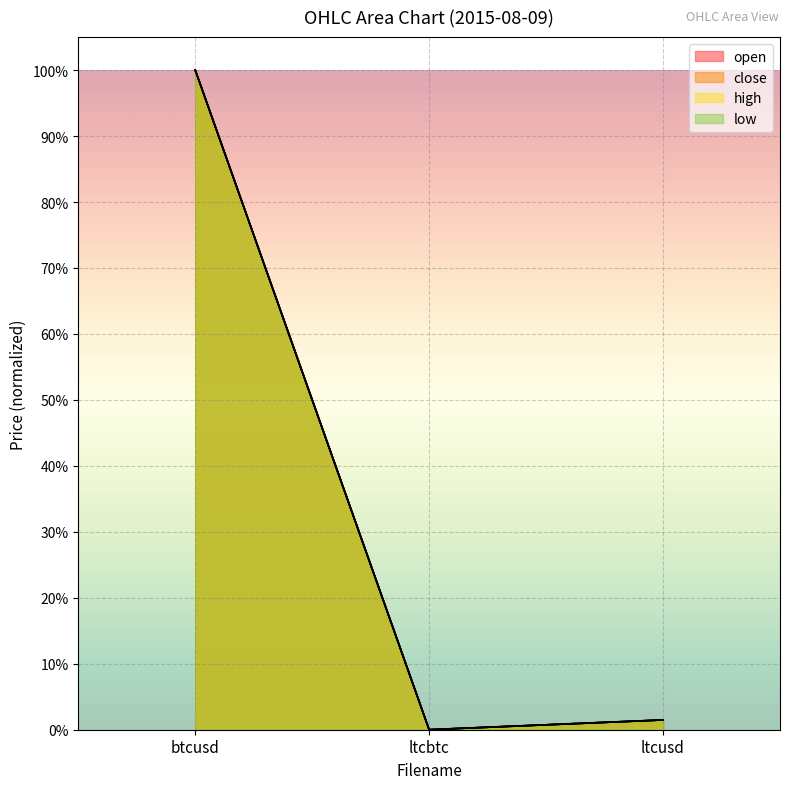

Which series has the largest total across all categories?

low